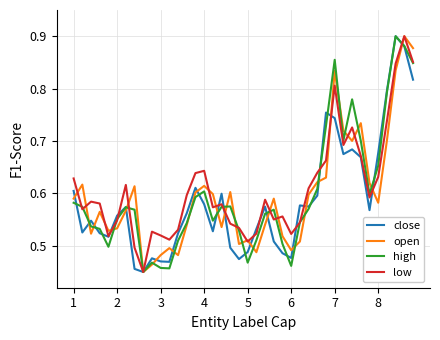

What are all the series names shown in the legend?

close, open, high, low